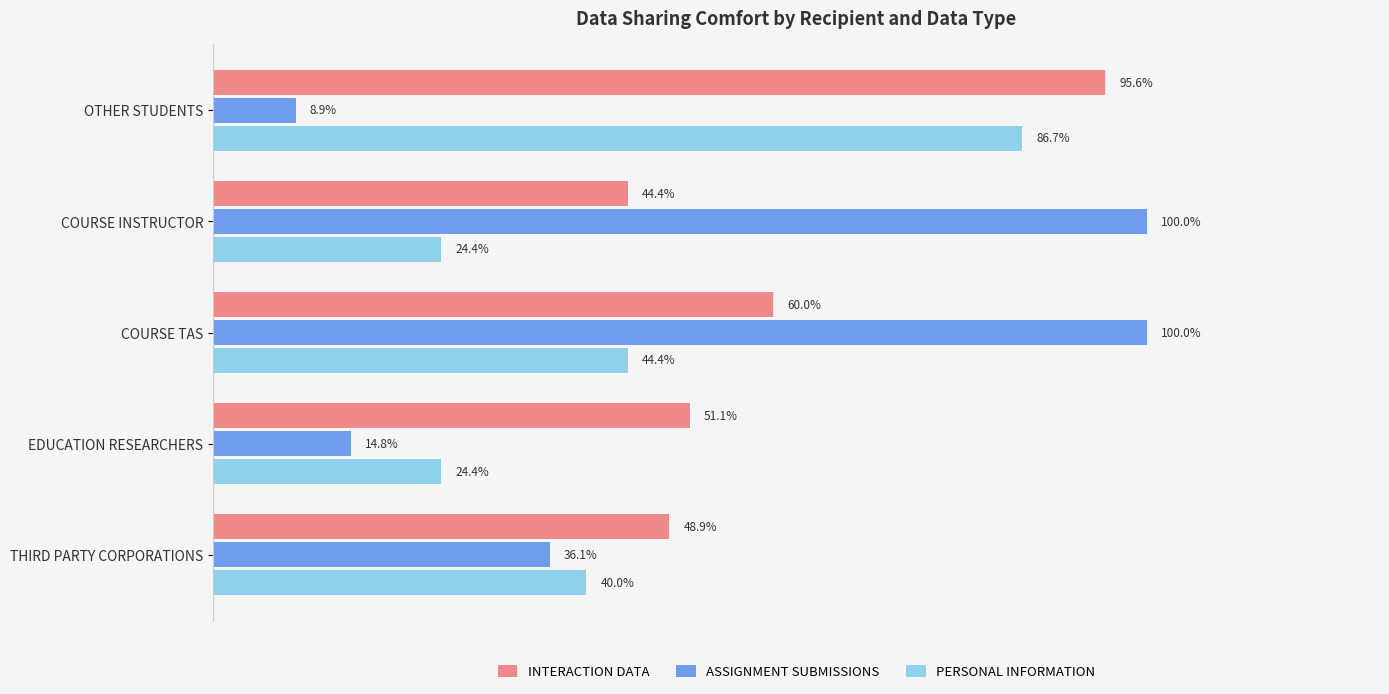

What are all the series names shown in the legend?

INTERACTION DATA, ASSIGNMENT SUBMISSIONS, PERSONAL INFORMATION